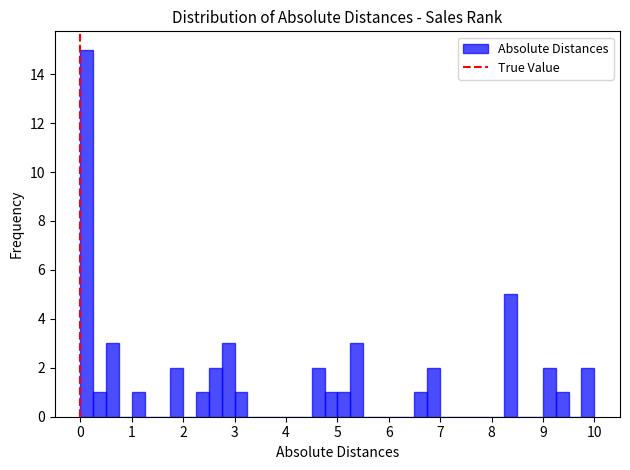

Around what value on the x-axis is the tallest bar? Give the approximate position of its centre, as read against the axis.

0.1